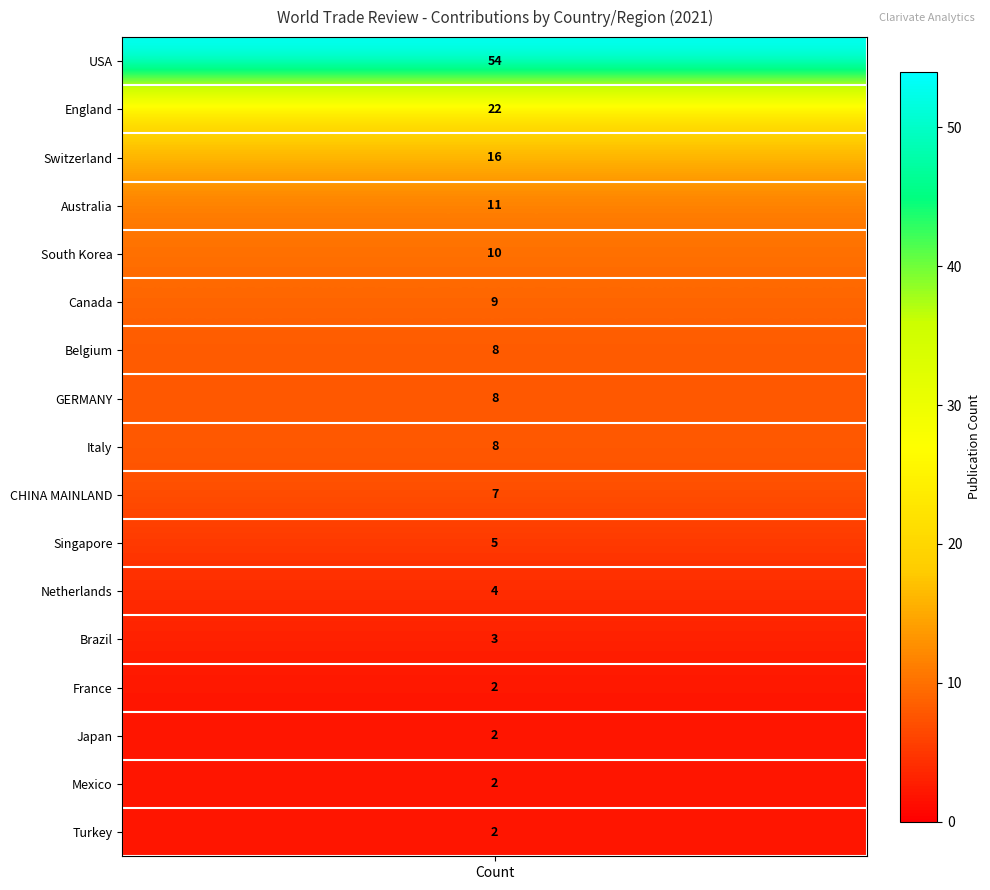

What value does the data have at 9, to the nearest 5?

5